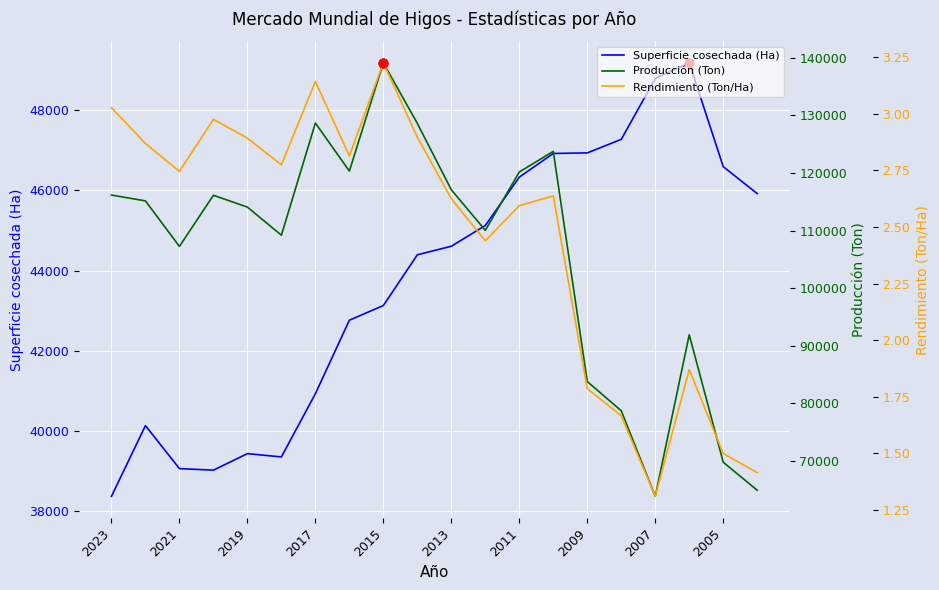

The Superficie cosechada (Ha) series shows 76088 at 2005. True or false?

False